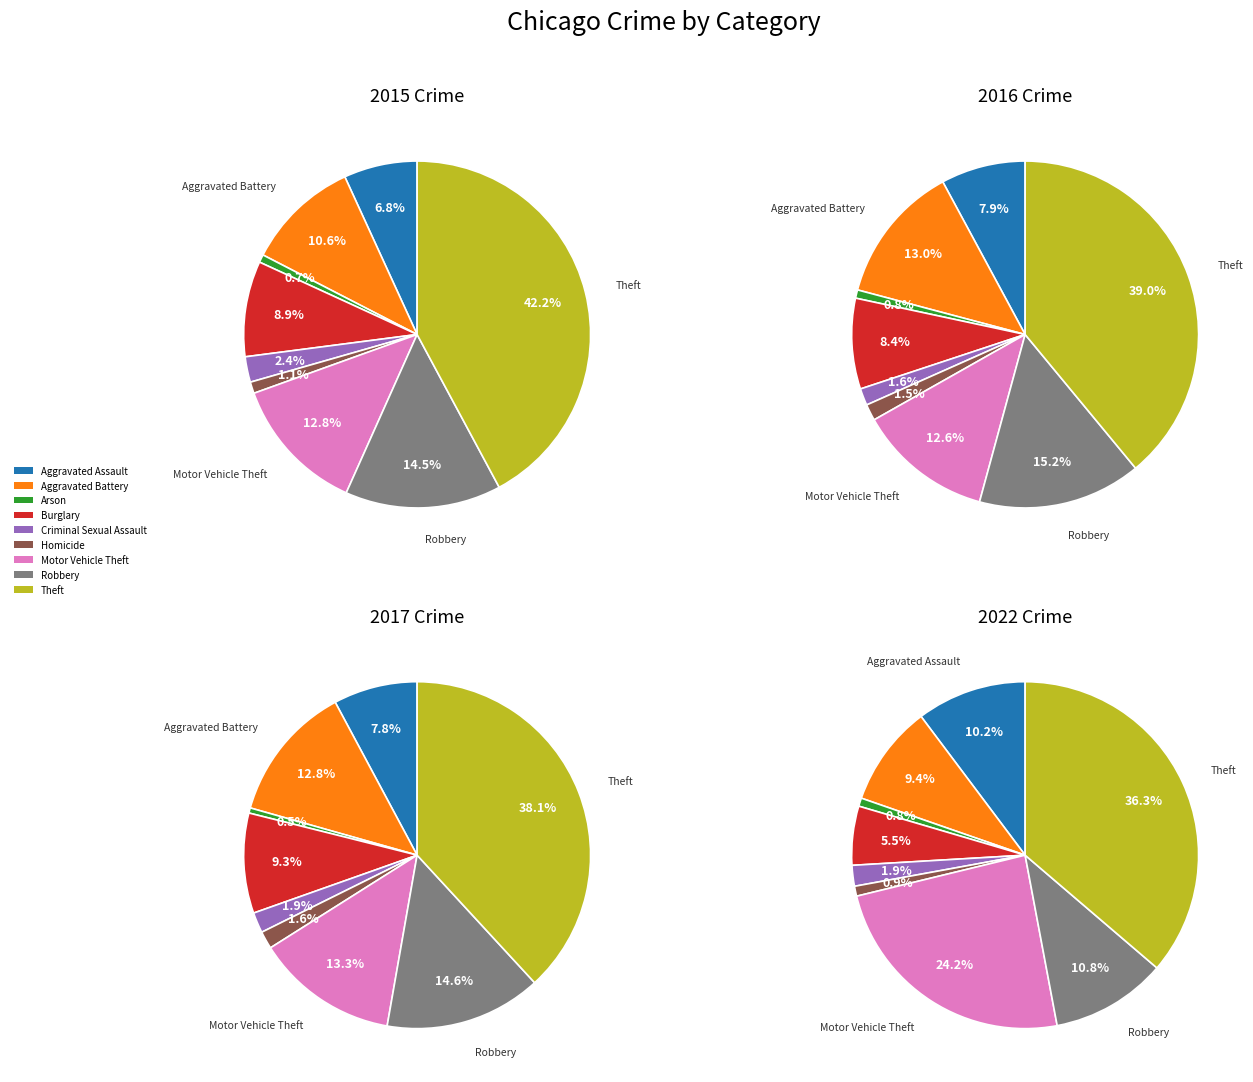

Does Aggravated Battery represent more than half of the total?

No